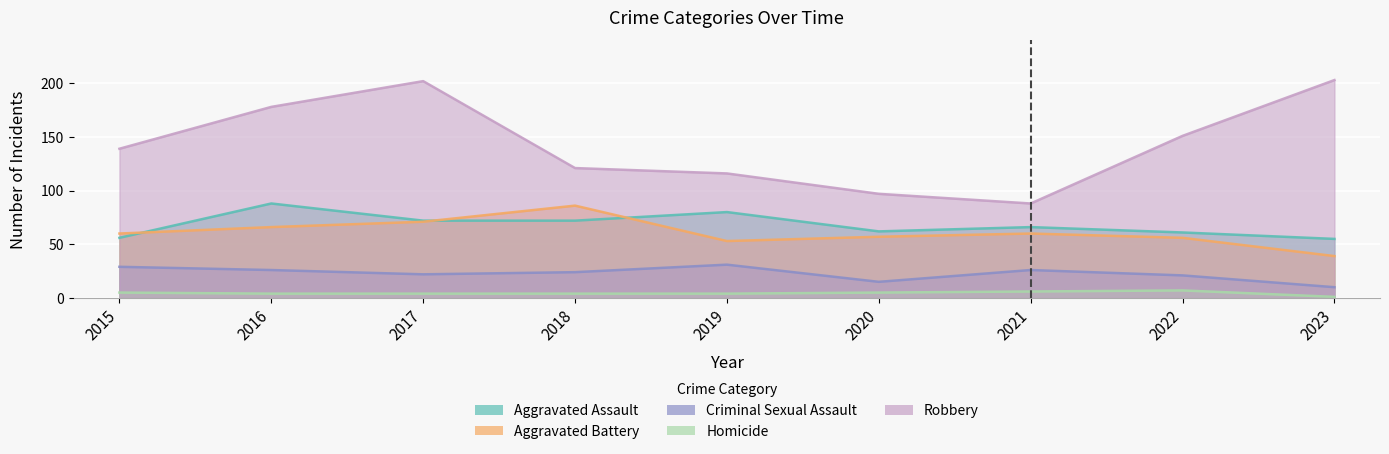

How many data points in Aggravated Assault are less than 66?

4